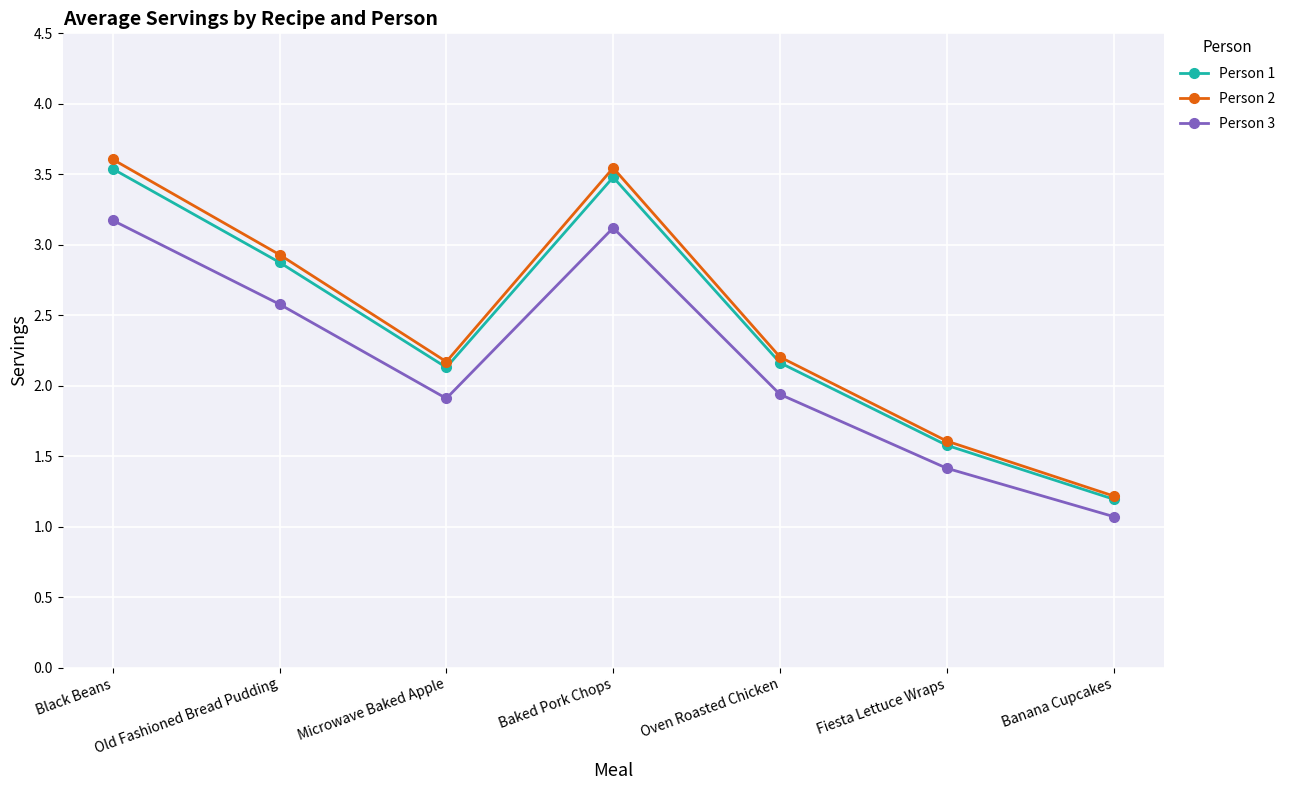

At which category does Person 2 reach its first local peak?

Baked Pork Chops